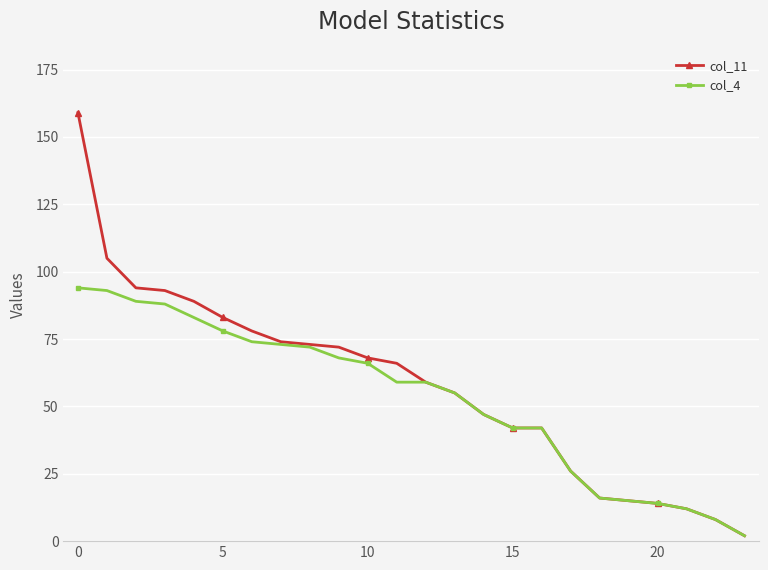

Does the chart have visible grid lines?

Yes